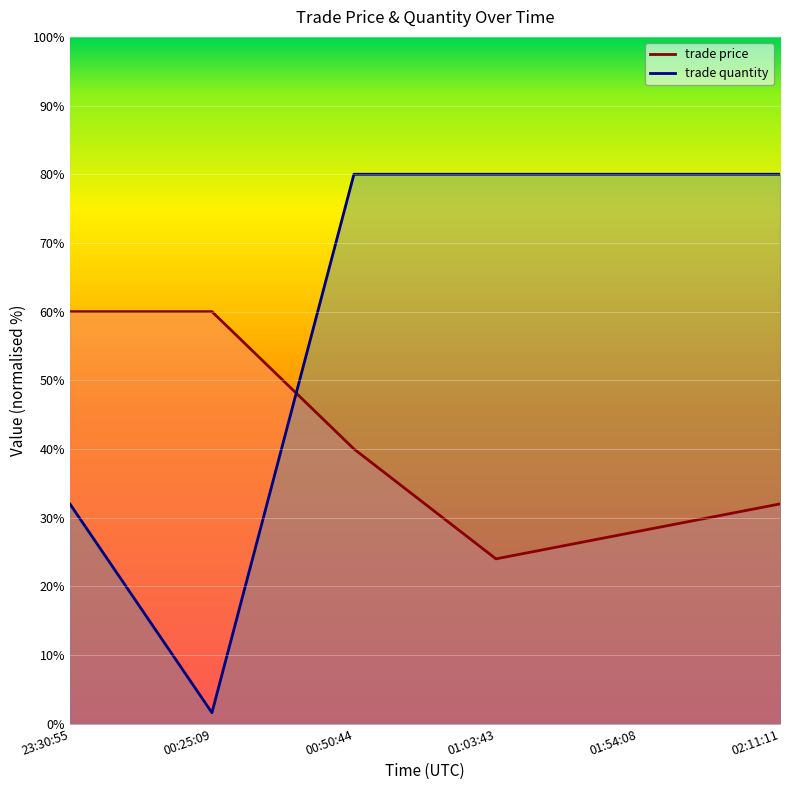

What is the total value across all series at 23:30:55?

92.0